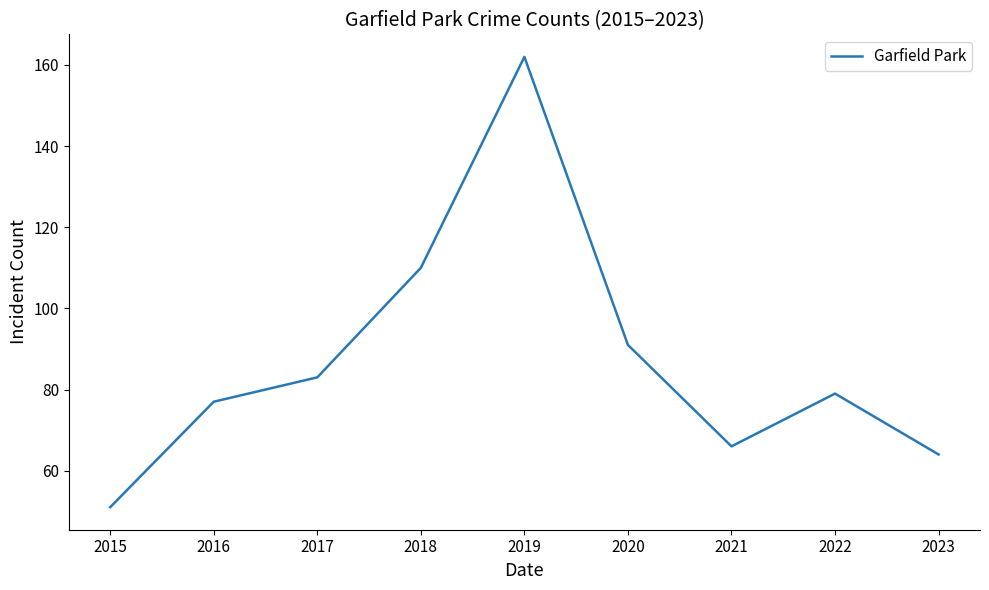

Does the chart display data point markers on the line(s)?

No